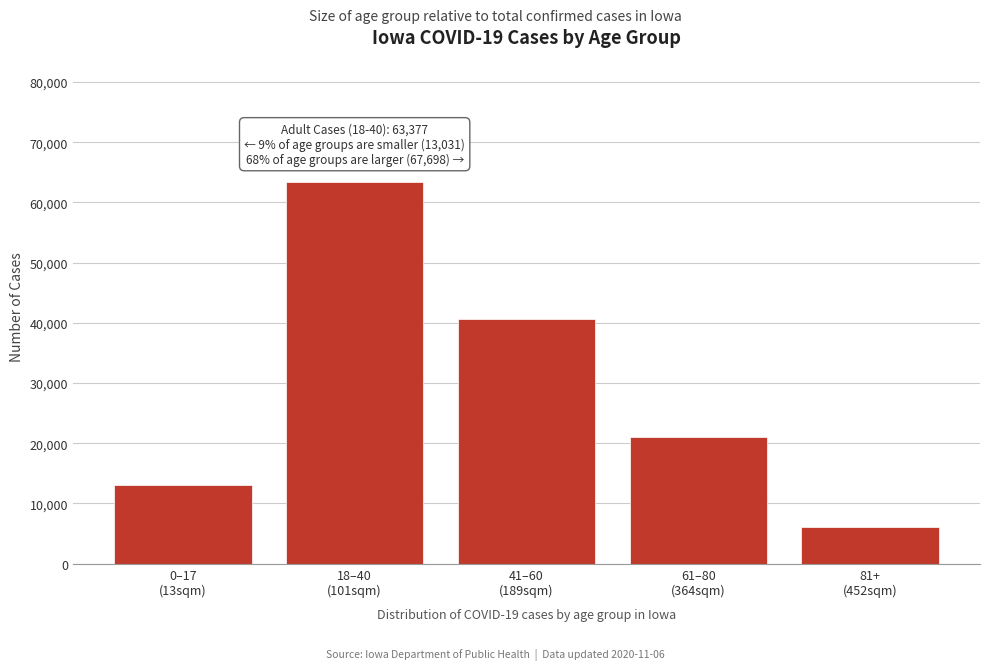

What is the difference between the maximum and second lowest values?

50346